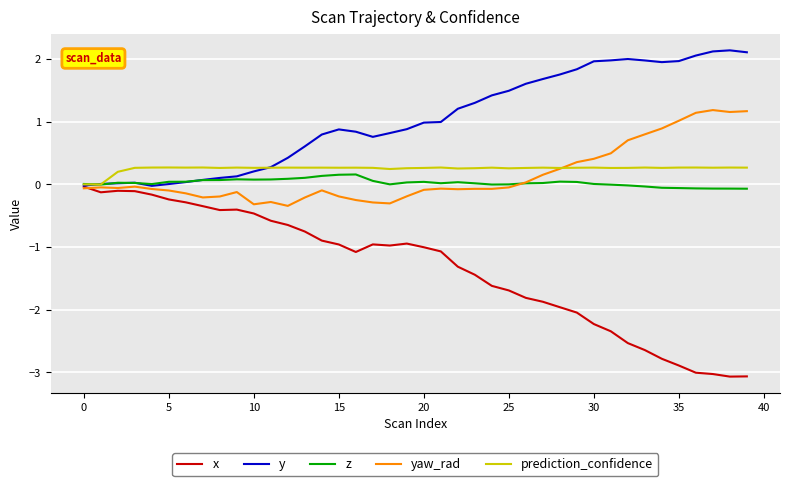

What is the maximum value shown in the chart?

2.1